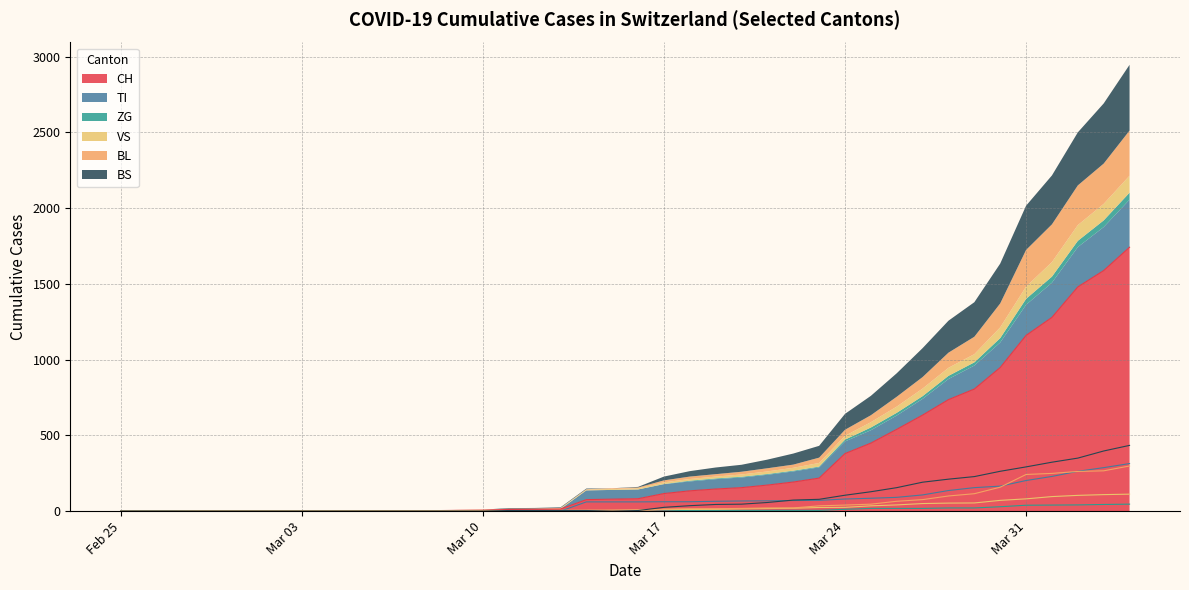

What is the maximum value shown in the chart?

1742